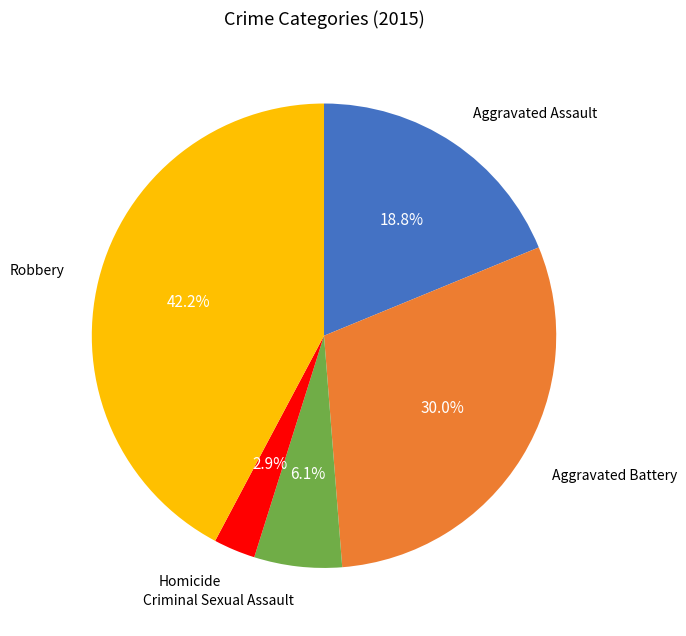

Does any single category account for the majority?

No